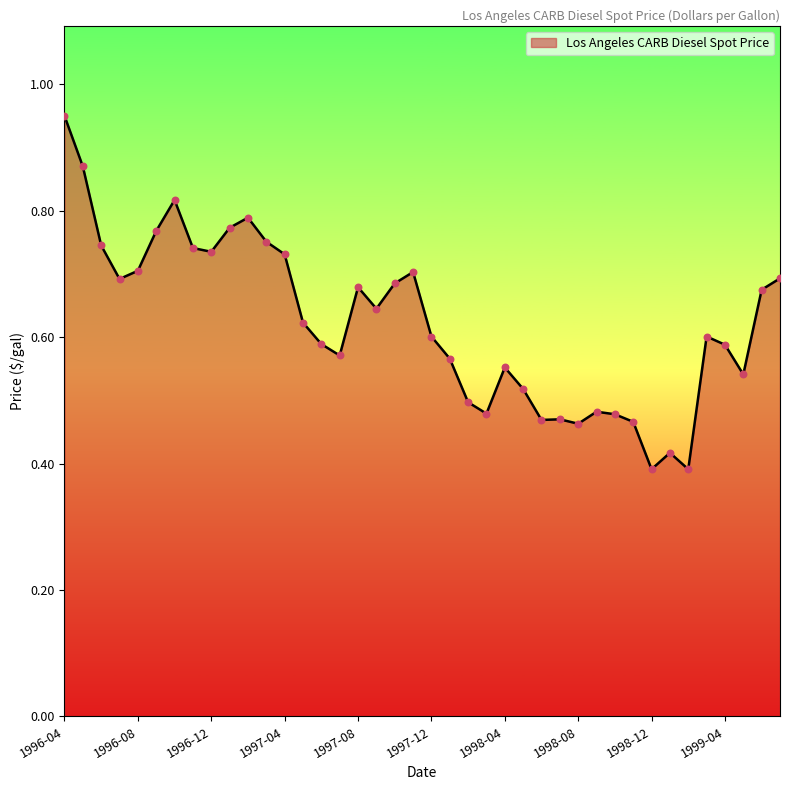

How many lines are shown in the chart?

1